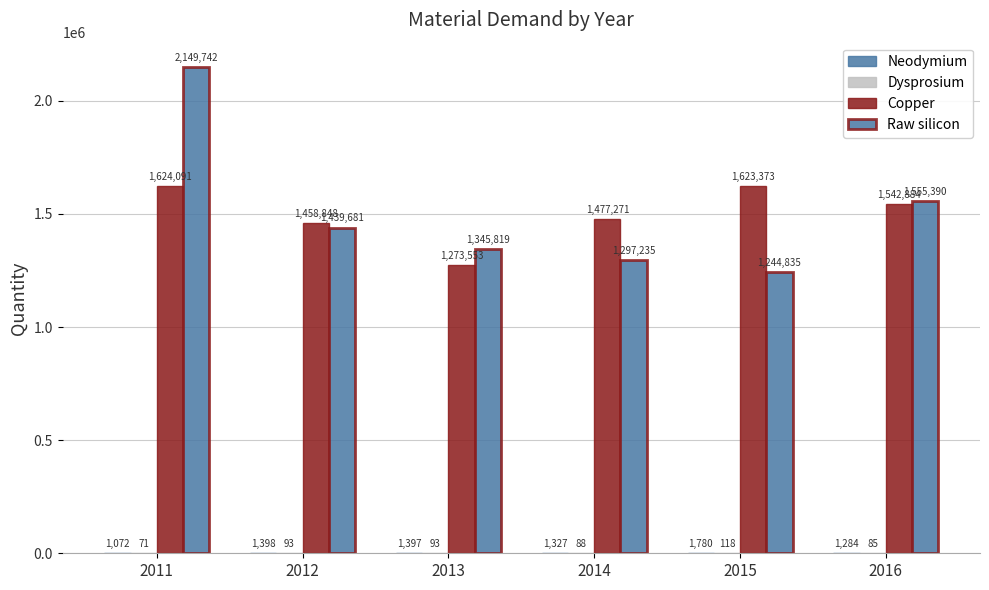

Are the bars horizontal?

No